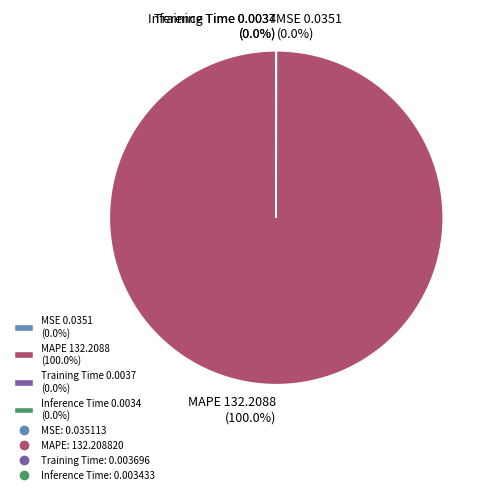

Is there a majority slice in this chart?

Yes